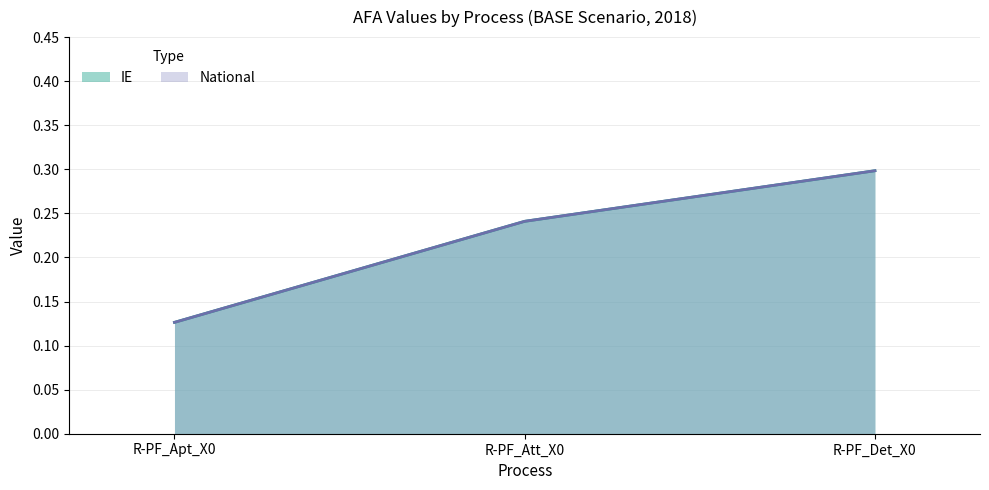

What is the total value across all series at R-PF_Att_X0?

0.5